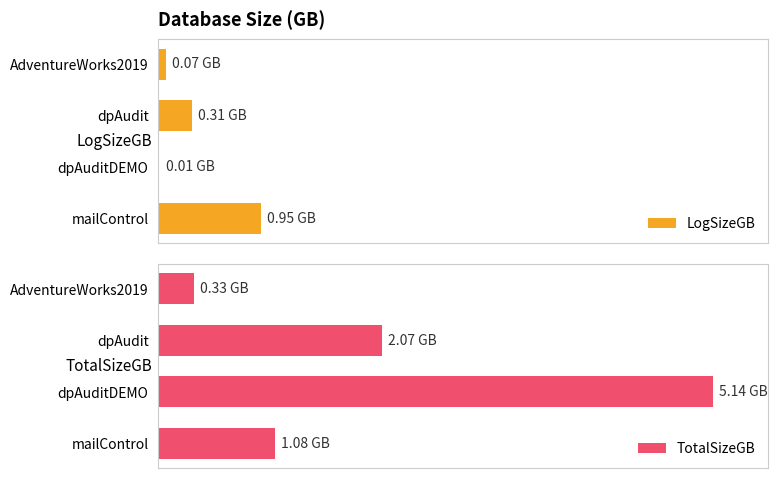

How many bars are there in each group?

2